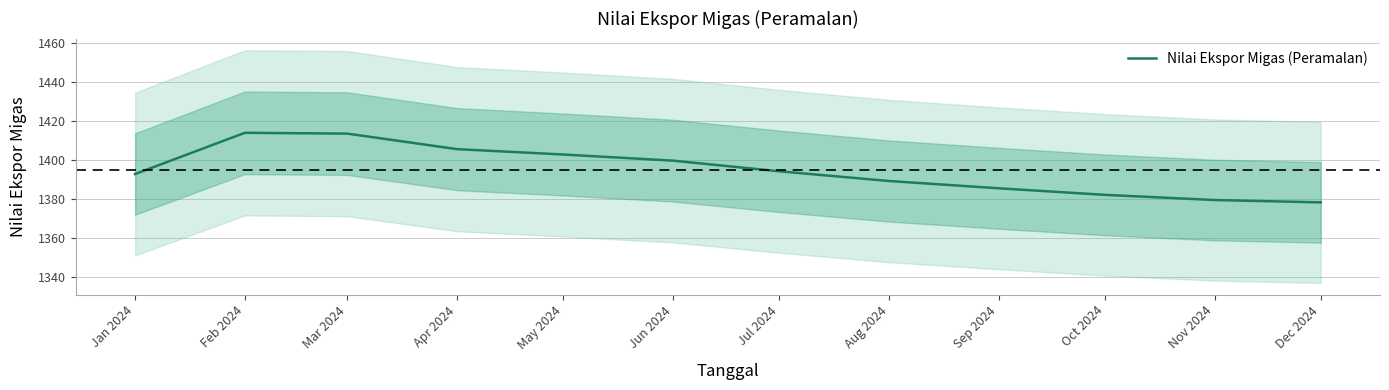

Does the chart display data point markers on the line(s)?

No